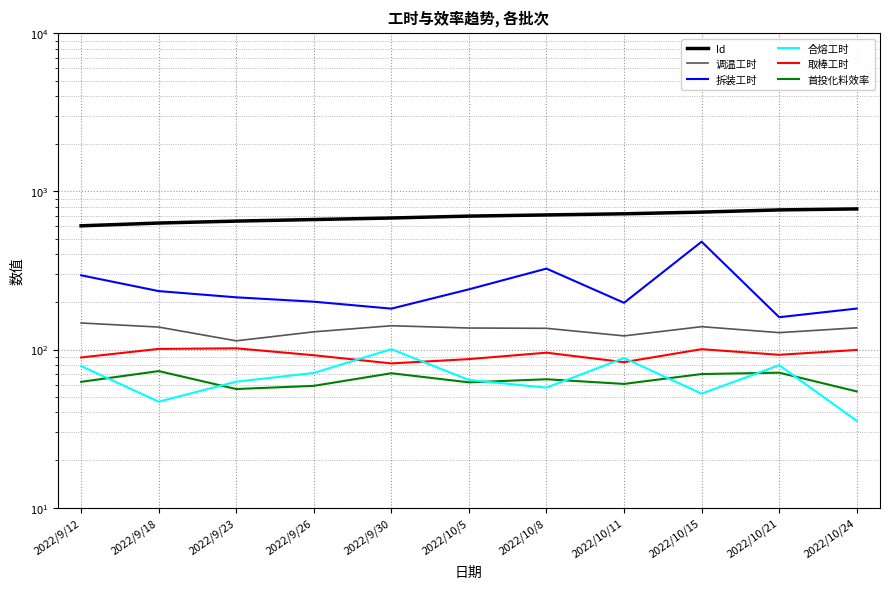

Reading left to right, list all the values displayed in this chart.

Id: 2022/9/12=606.0	2022/9/18=631.0	2022/9/23=649.0	2022/9/26=664.0	2022/9/30=679.0	2022/10/5=698.0	2022/10/8=710.0	2022/10/11=722.0	2022/10/15=740.0	2022/10/21=764.0	2022/10/24=775.0
调温工时: 2022/9/12=147.2	2022/9/18=138.7	2022/9/23=113.5	2022/9/26=129.4	2022/9/30=141.4	2022/10/5=136.8	2022/10/8=136.2	2022/10/11=122.0	2022/10/15=139.5	2022/10/21=127.9	2022/10/24=137.2
拆装工时: 2022/9/12=294.8	2022/9/18=234.2	2022/9/23=213.9	2022/9/26=200.7	2022/9/30=181.4	2022/10/5=240.3	2022/10/8=325.0	2022/10/11=197.5	2022/10/15=480.9	2022/10/21=160.1	2022/10/24=181.6
合熔工时: 2022/9/12=78.6	2022/9/18=46.8	2022/9/23=62.6	2022/9/26=71.1	2022/9/30=100.5	2022/10/5=64.2	2022/10/8=57.4	2022/10/11=88.4	2022/10/15=52.6	2022/10/21=79.6	2022/10/24=35.4
取棒工时: 2022/9/12=89.1	2022/9/18=100.9	2022/9/23=101.8	2022/9/26=92.0	2022/9/30=81.7	2022/10/5=87.0	2022/10/8=95.5	2022/10/11=83.2	2022/10/15=100.5	2022/10/21=92.6	2022/10/24=99.4
首投化料效率: 2022/9/12=62.5	2022/9/18=73.1	2022/9/23=56.2	2022/9/26=58.9	2022/9/30=70.8	2022/10/5=62.0	2022/10/8=64.9	2022/10/11=60.6	2022/10/15=70.0	2022/10/21=71.4	2022/10/24=54.3